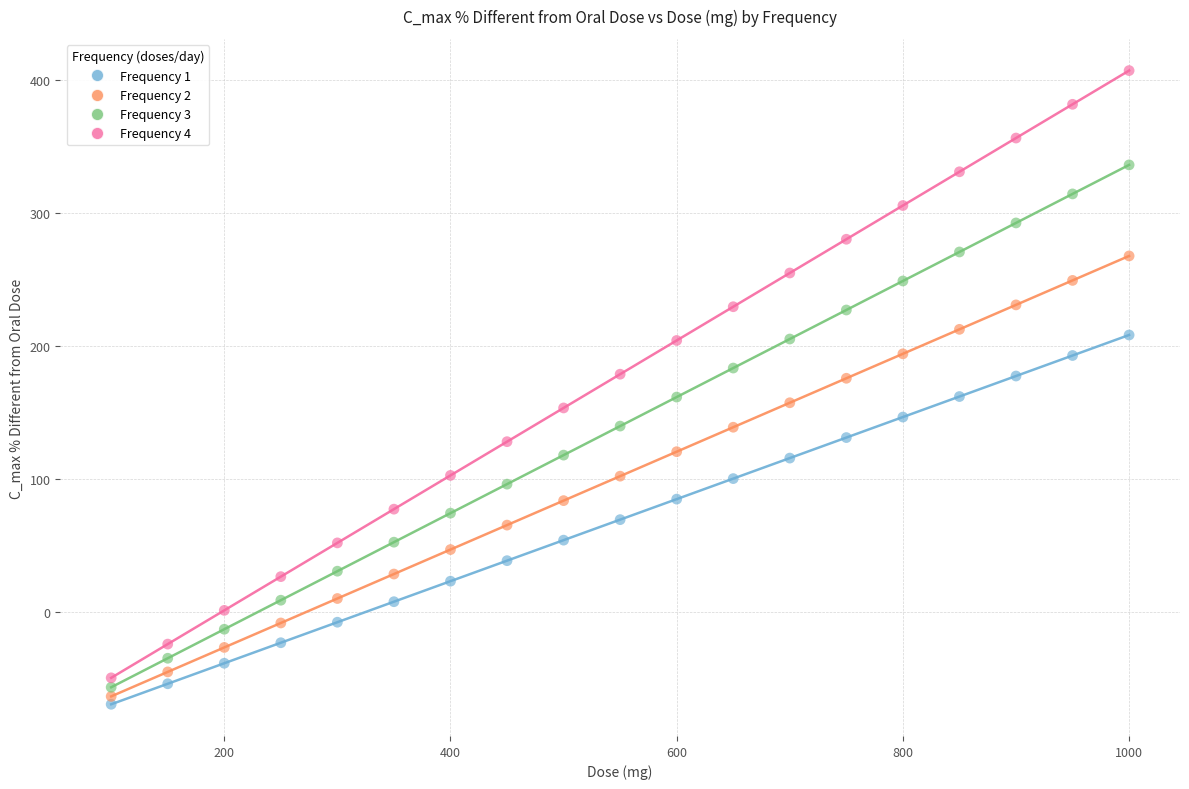

Across all data points, what is the range of X values (max minus min)?

900.0